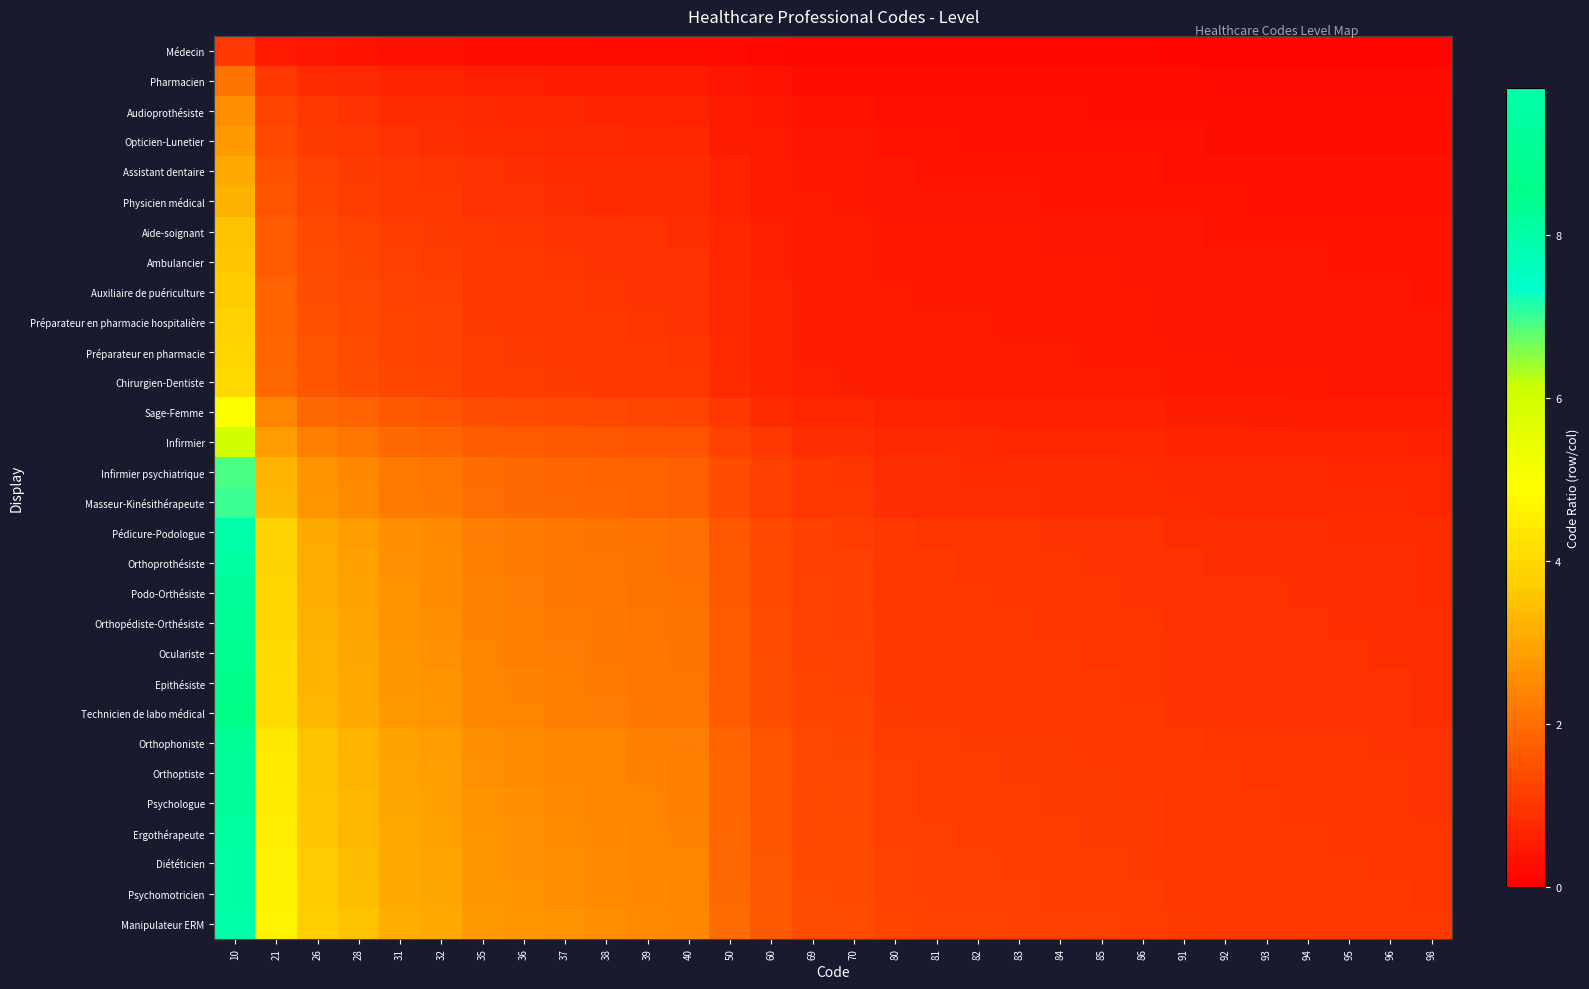

Rank the series by their maximum value, from highest to lowest.

Manipulateur ERM, Psychomotricien, Diététicien, Ergothérapeute, Psychologue, Orthoptiste, Orthophoniste, Technicien de labo médical, Epithésiste, Oculariste, Orthopédiste-Orthésiste, Podo-Orthésiste, Orthoprothésiste, Pédicure-Podologue, Masseur-Kinésithérapeute, Infirmier psychiatrique, Infirmier, Sage-Femme, Chirurgien-Dentiste, Préparateur en pharmacie, Préparateur en pharmacie hospitalière, Auxiliaire de puériculture, Ambulancier, Aide-soignant, Physicien médical, Assistant dentaire, Opticien-Lunetier, Audioprothésiste, Pharmacien, Médecin